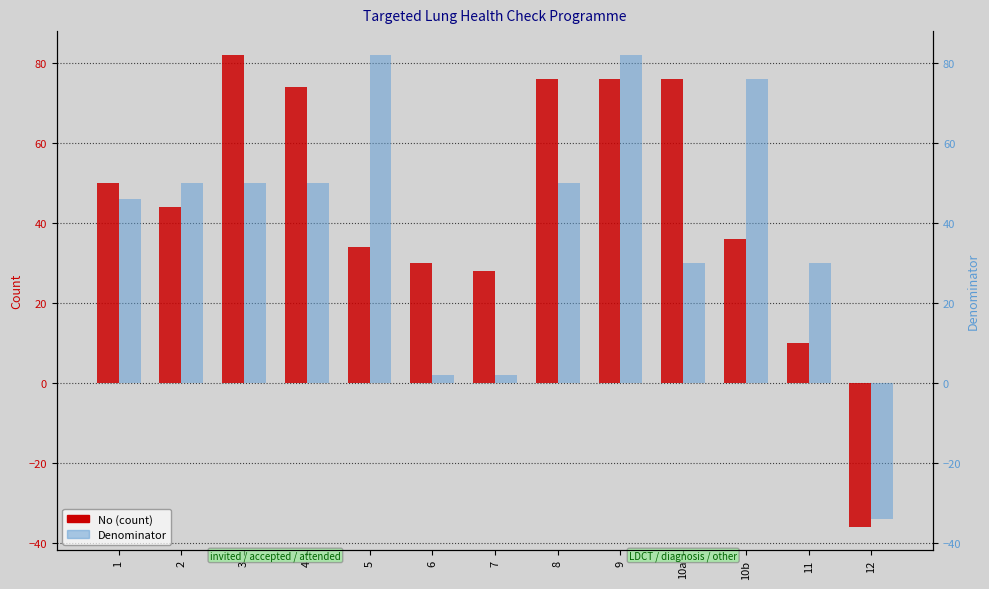

Which label corresponds to the largest value in the chart?

3